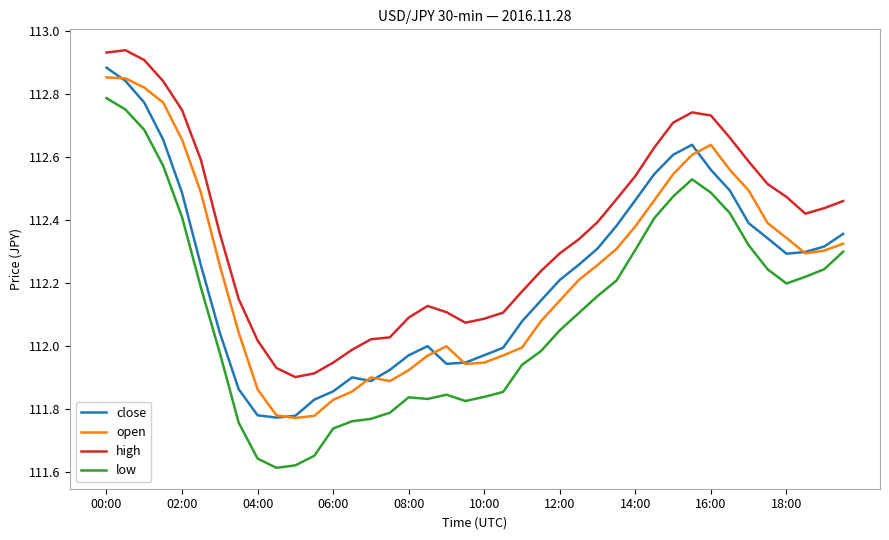

What is the difference between the maximum and minimum values in the high series?

1.0